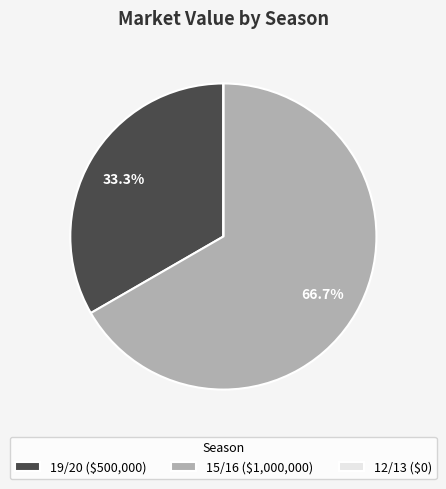

Is there any slice that represents more than half of the pie?

Yes